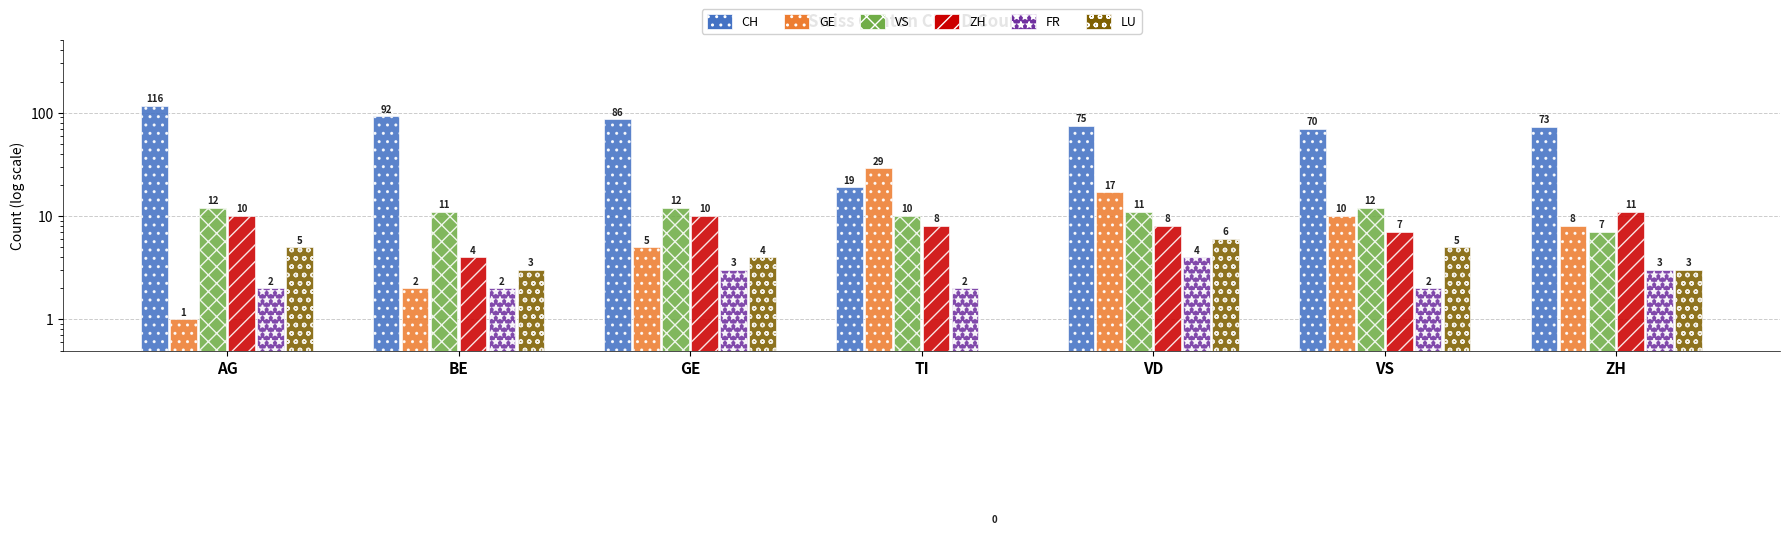

True or false: GE has a value of 2.0 at VS.

False